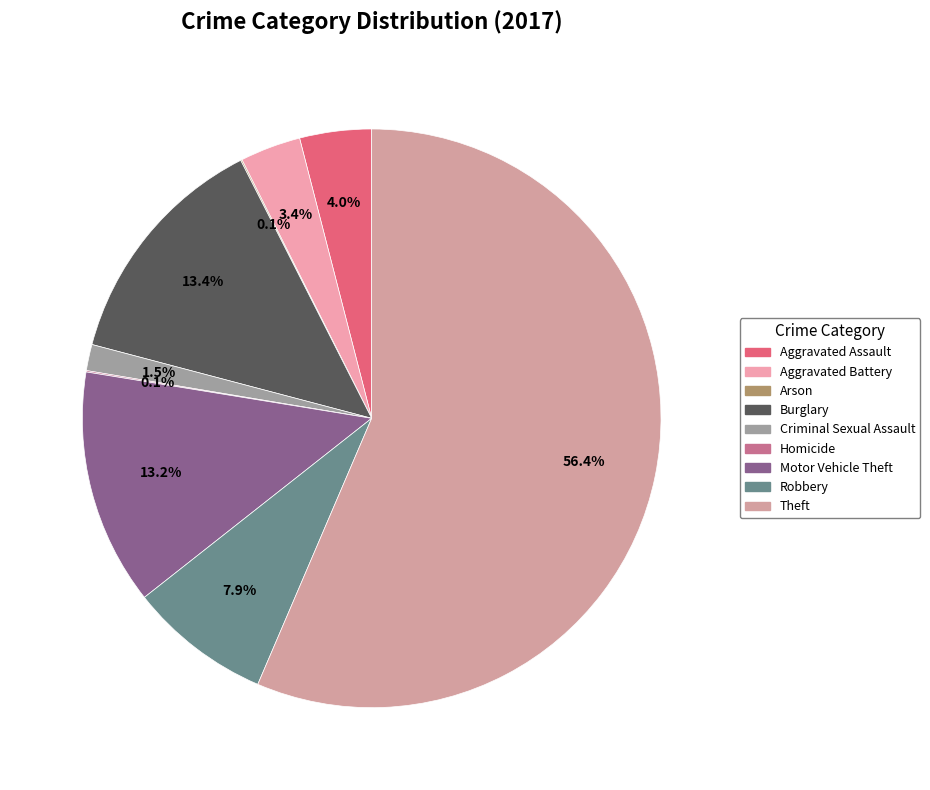

Which category has the biggest portion of the pie?

Theft